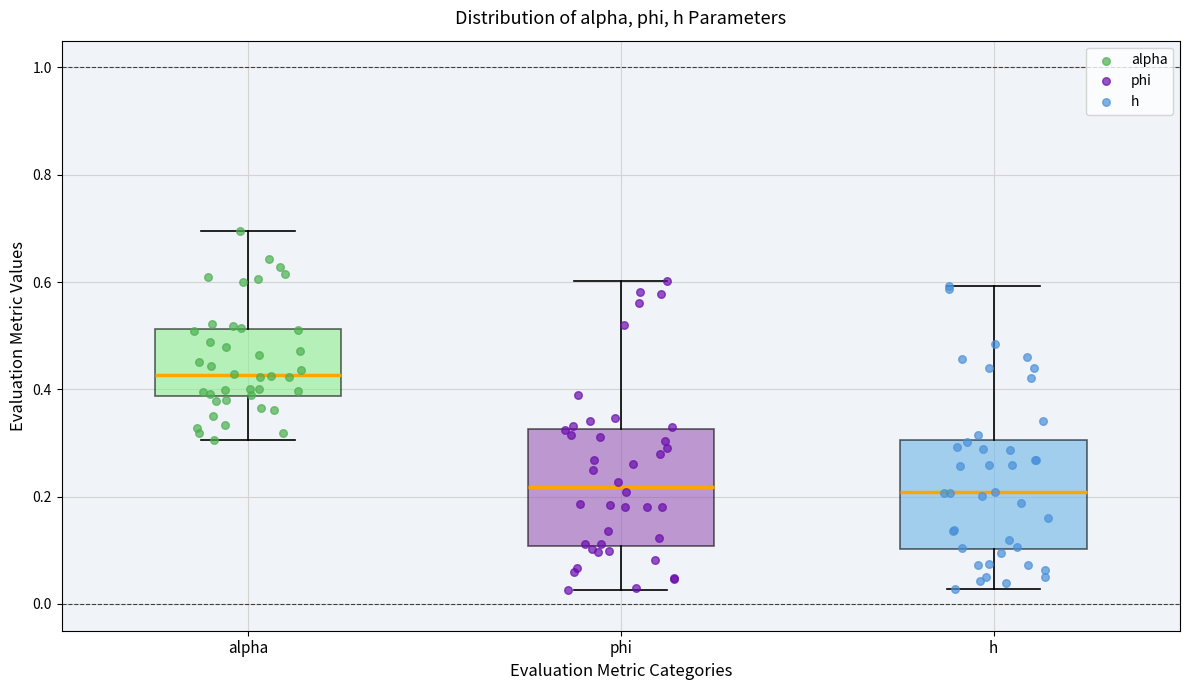

Reading left to right, transcribe this box plot: for each box, give where its median line is, the range the box spans, and where its two whiskers end, as read against the y-axis. The values are not printed on the chart, so give them approximately, as read against the axis.

alpha: median 0.42, box 0.38 to 0.52, whiskers 0.30 to 0.70
phi: median 0.22, box 0.10 to 0.32, whiskers 0.02 to 0.60
h: median 0.20, box 0.10 to 0.30, whiskers 0.02 to 0.60